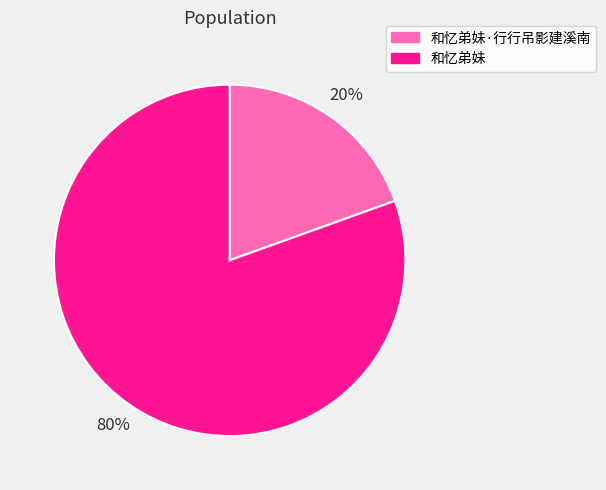

Which has a higher value, 和忆弟妹·行行吊影建溪南 or 和忆弟妹?

和忆弟妹